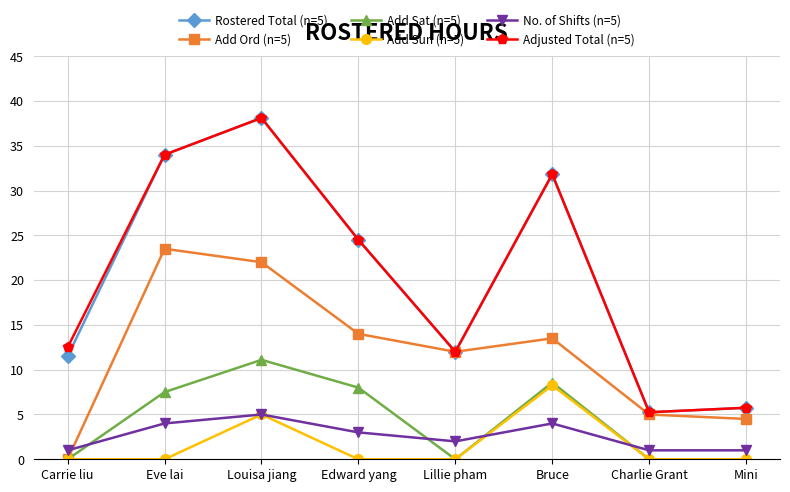

How many lines are shown in the chart?

6